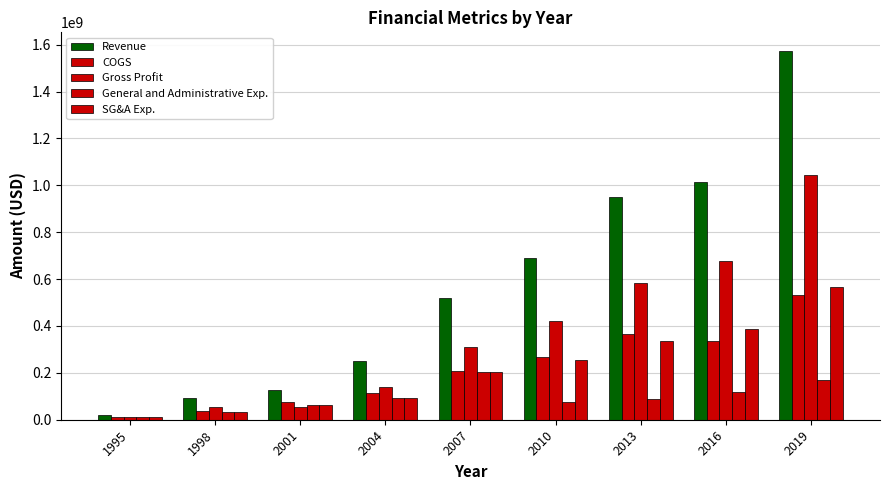

What is the difference between the Revenue values at 1998 and 1995?

70000000